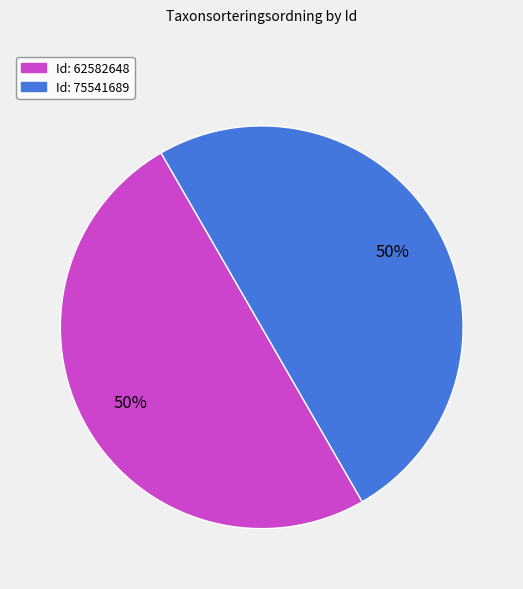

To the nearest percent, what is the average slice percentage?

50%